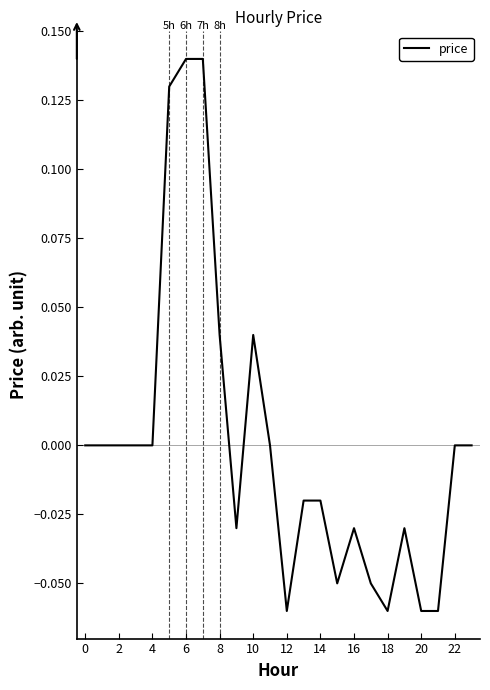

The value at 0 is -0.1. True or false?

False